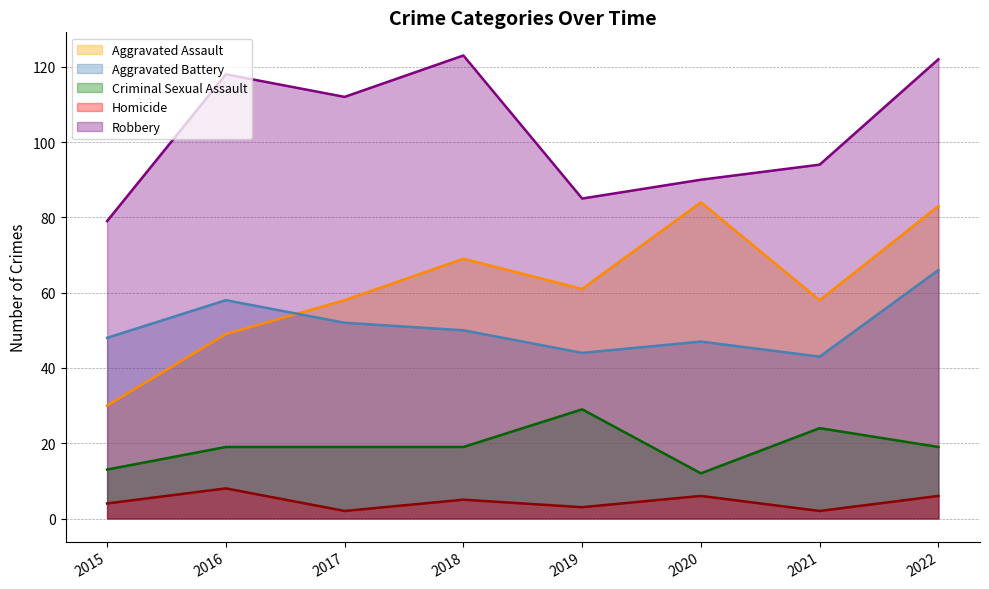

What are all the series names shown in the legend?

Aggravated Assault, Aggravated Battery, Criminal Sexual Assault, Homicide, Robbery